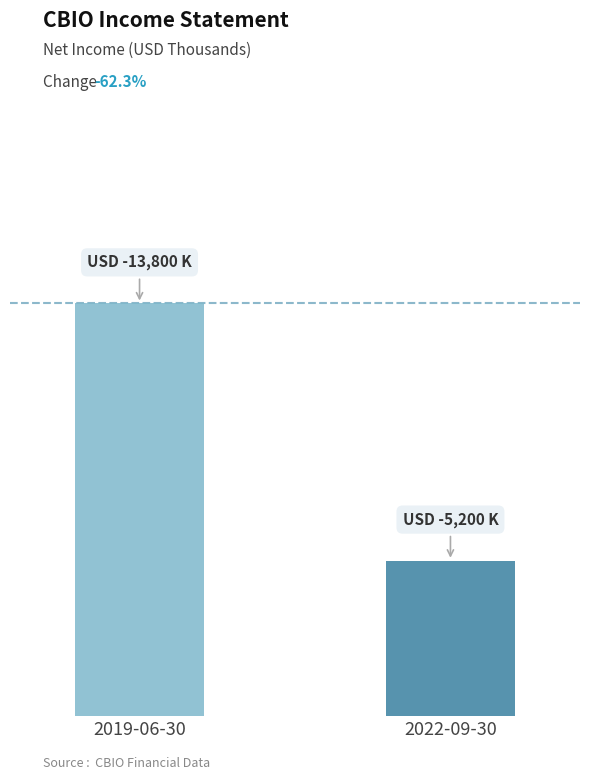

What is the difference between the maximum and minimum values?

8600